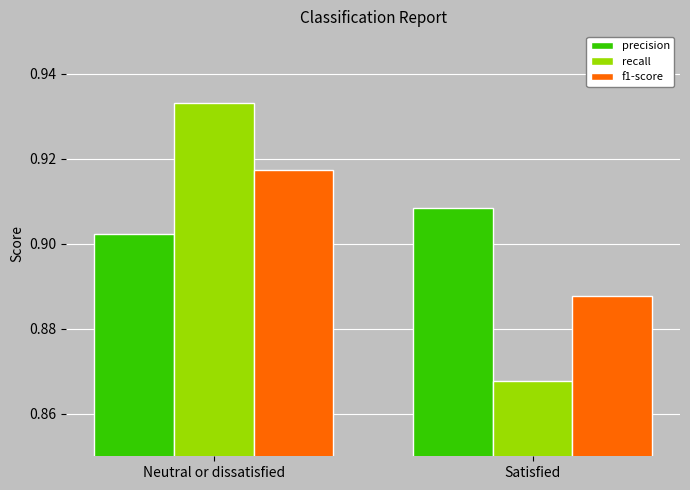

How many distinct data groups are displayed?

3